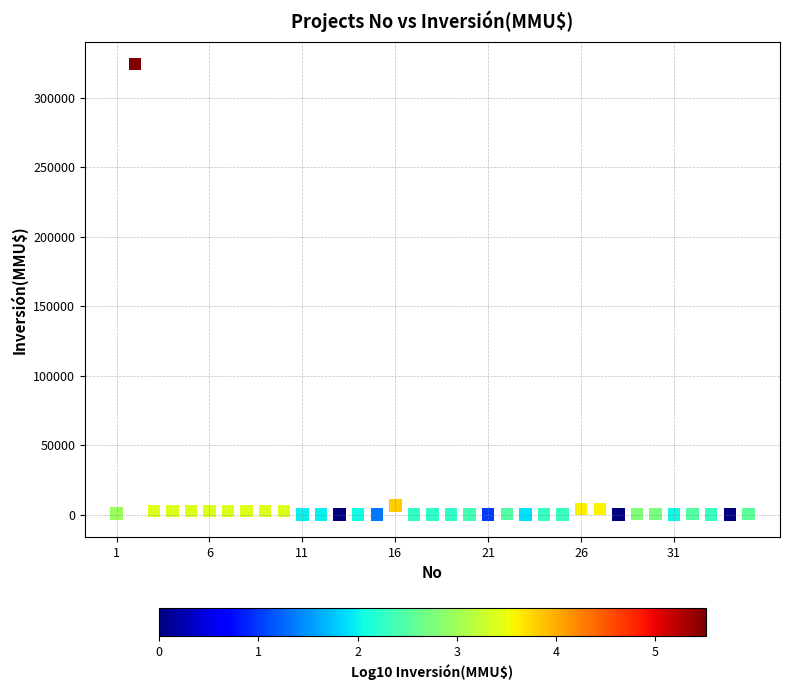

What is the range of X values (max minus min)?

34